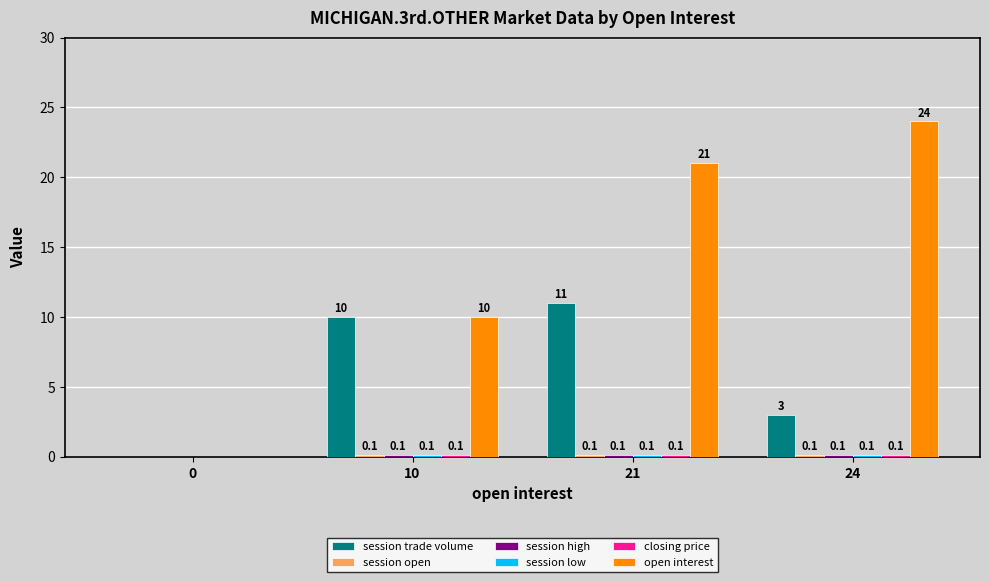

Which label corresponds to the largest value in the chart?

24